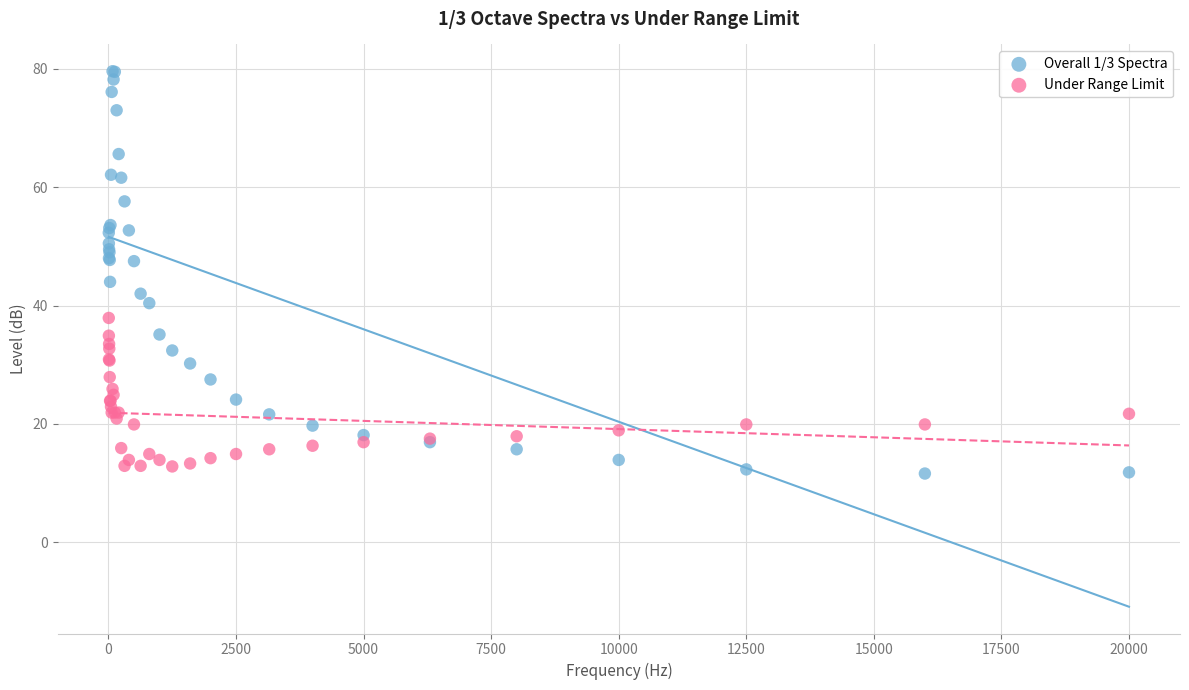

Which series has the widest spread of Y values?

Overall 1/3 Spectra